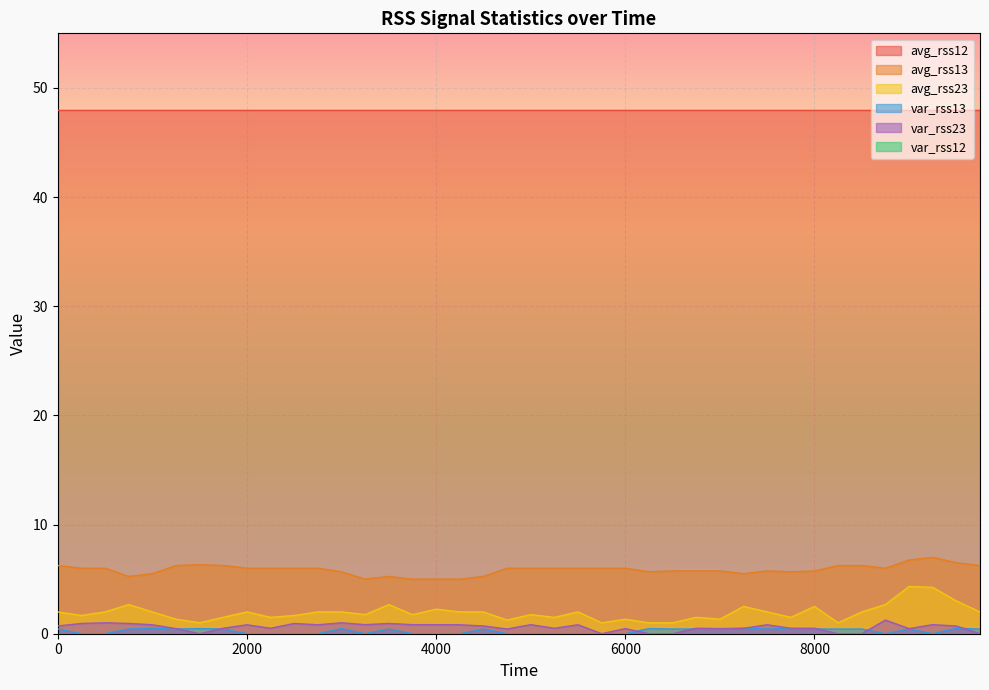

Rank the categories by var_rss23 value from lowest to highest.

1500, 5750, 6250, 6500, 8250, 8500, 9750, 4750, 1250, 6000, 7000, 9000, 1750, 2250, 5250, 6750, 7250, 7750, 8000, 0, 4500, 9500, 1000, 2000, 2750, 4250, 5500, 7500, 3250, 3750, 4000, 5000, 9250, 250, 750, 2500, 3500, 500, 3000, 8750